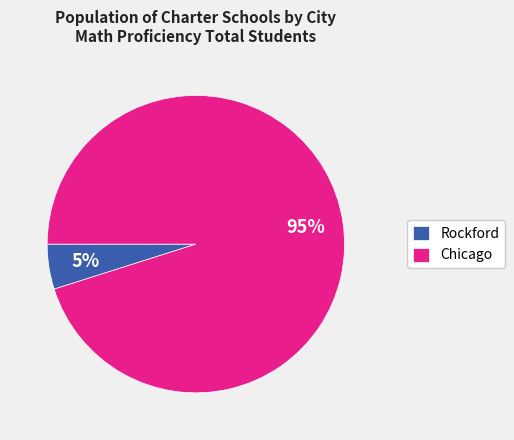

What is the largest slice in the pie chart?

Chicago